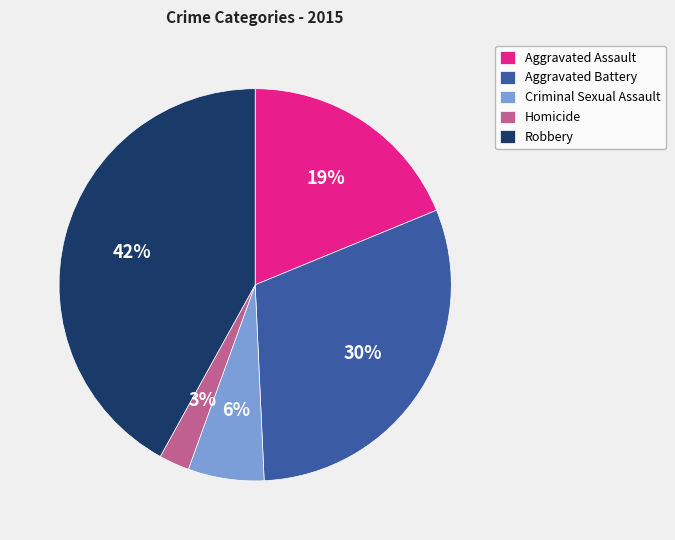

Which category has the smallest portion of the pie?

Homicide